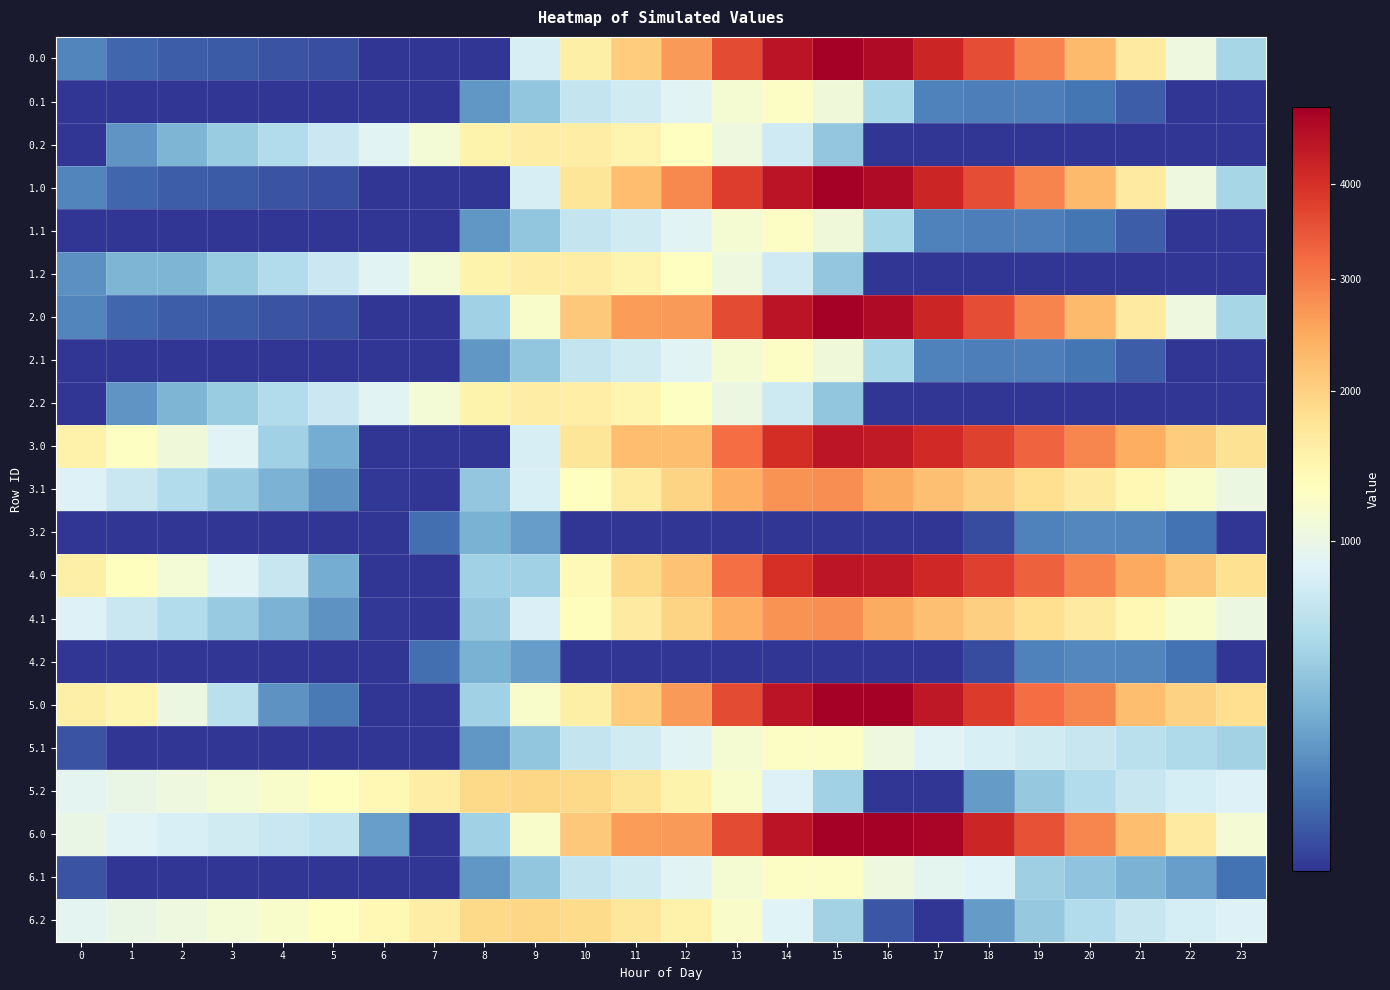

Rank the series at 7 from highest to lowest value.

5.2, 6.2, 0.2, 1.2, 2.2, 3.2, 4.2, 0.0, 0.1, 1.0, 1.1, 2.0, 2.1, 3.0, 3.1, 4.0, 4.1, 5.0, 5.1, 6.0, 6.1